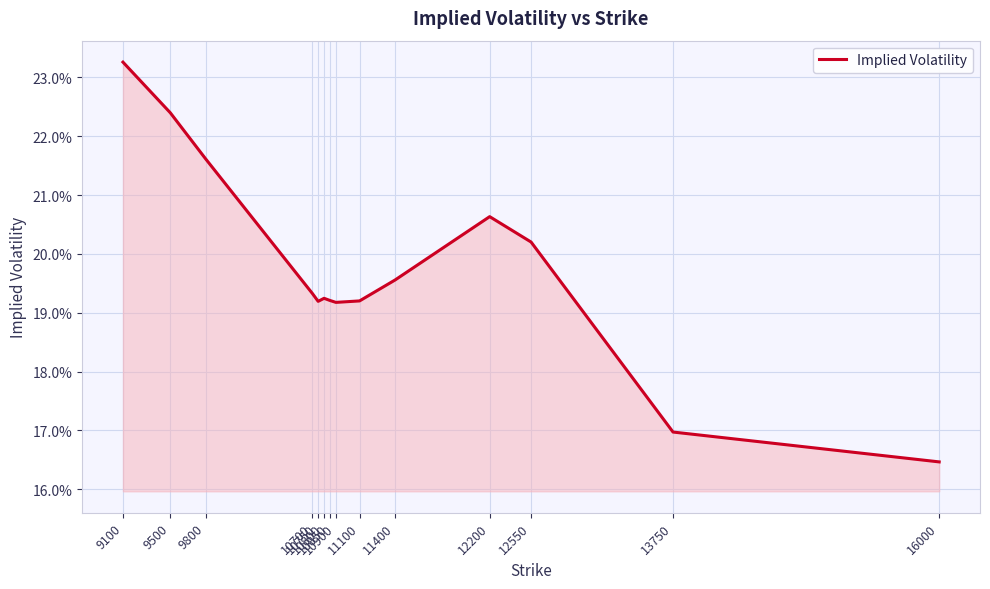

Does the chart have visible grid lines?

Yes